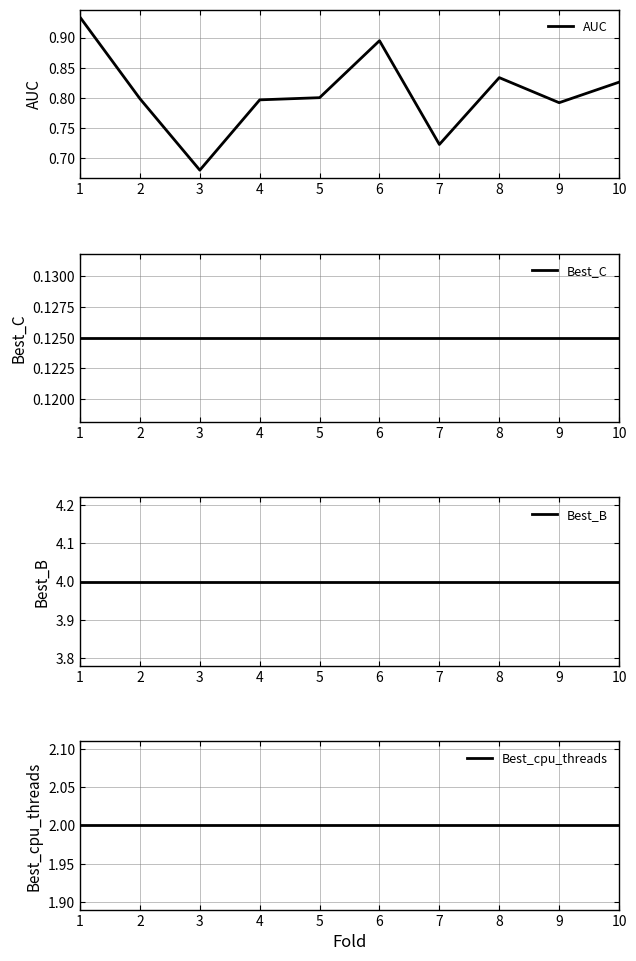

True or false: Best_B has more than 0 interior local peaks.

False